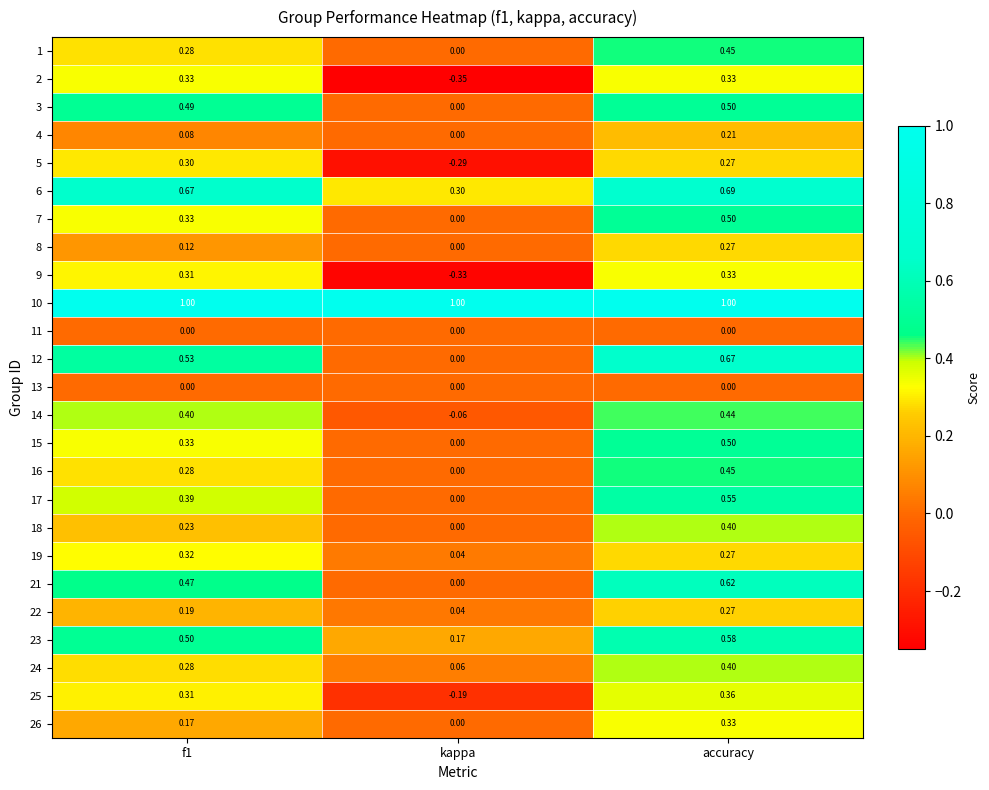

Where is 6 nearest to the value 0?

kappa